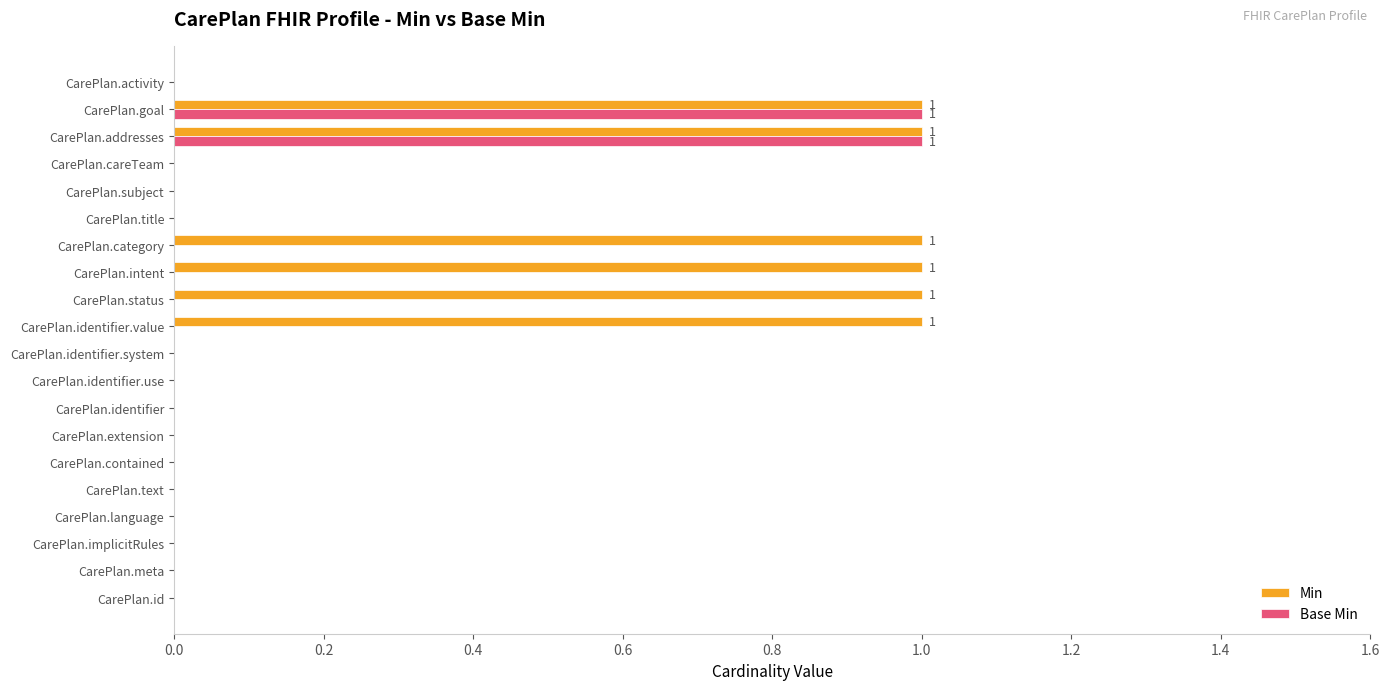

What are all the series names shown in the legend?

Min, Base Min